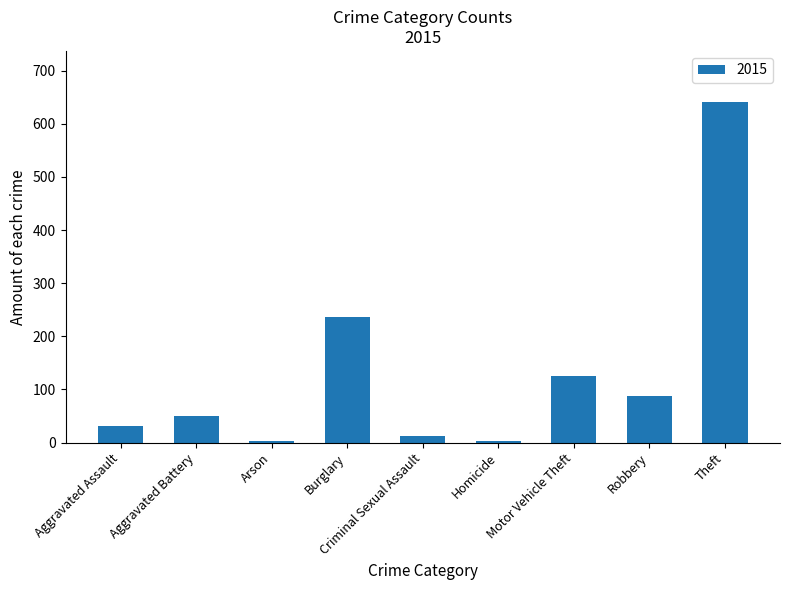

Which label corresponds to the largest value in the chart?

Theft